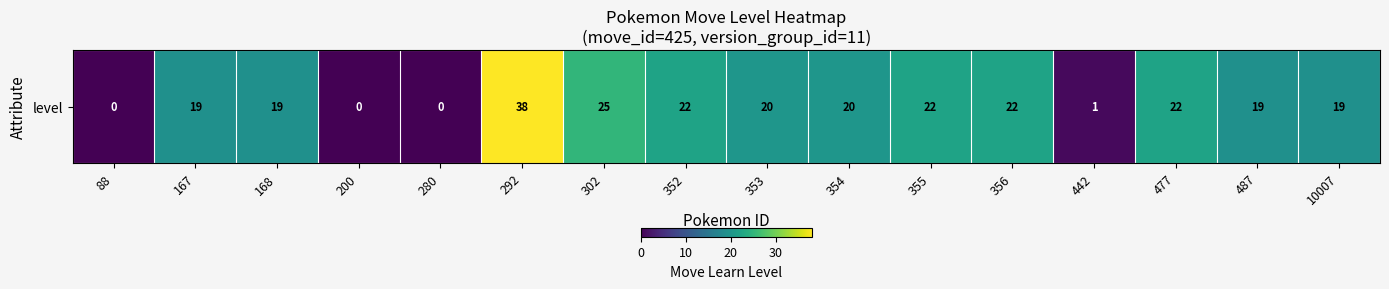

Rank the categories by value from lowest to highest.

88, 200, 280, 442, 167, 168, 487, 10007, 353, 354, 352, 355, 356, 477, 302, 292